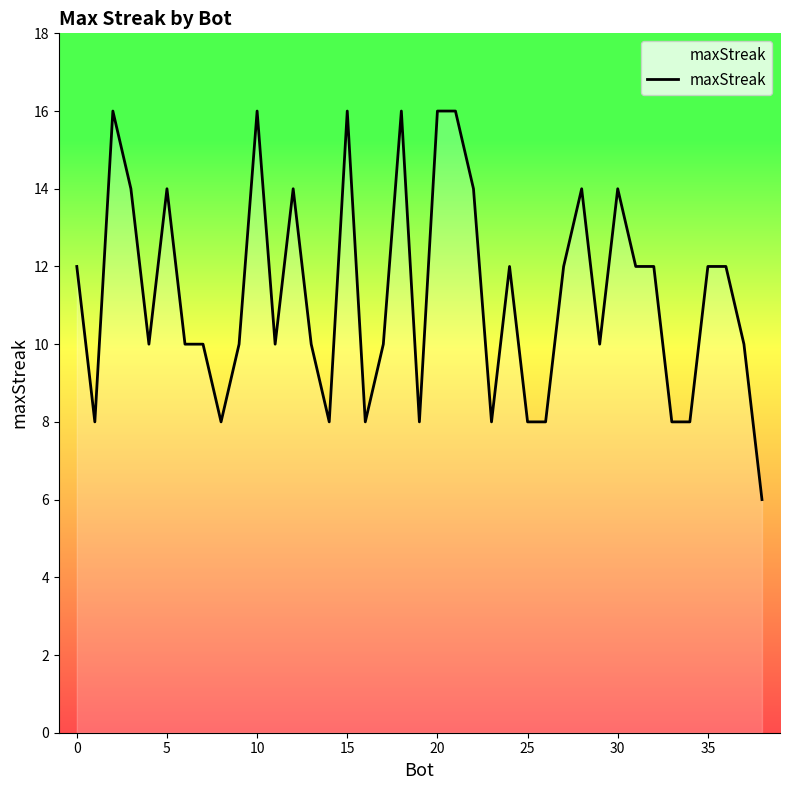

What is the difference between the maximum and minimum values?

10